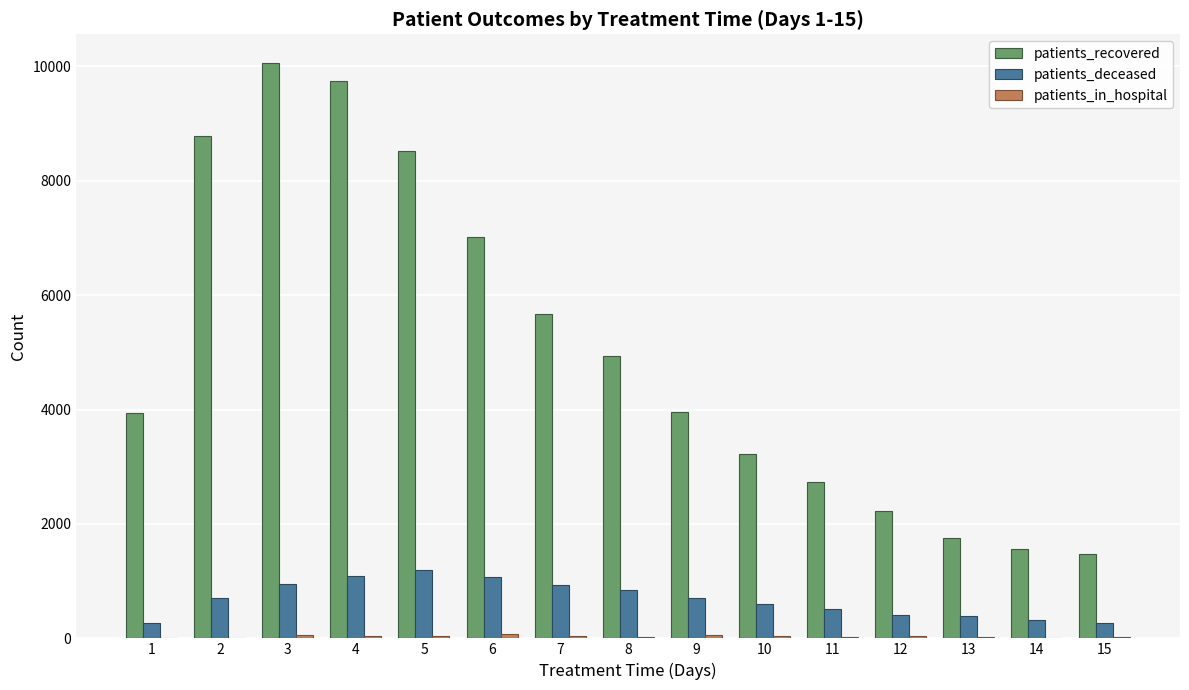

What is the average value of the patients_deceased series?

684